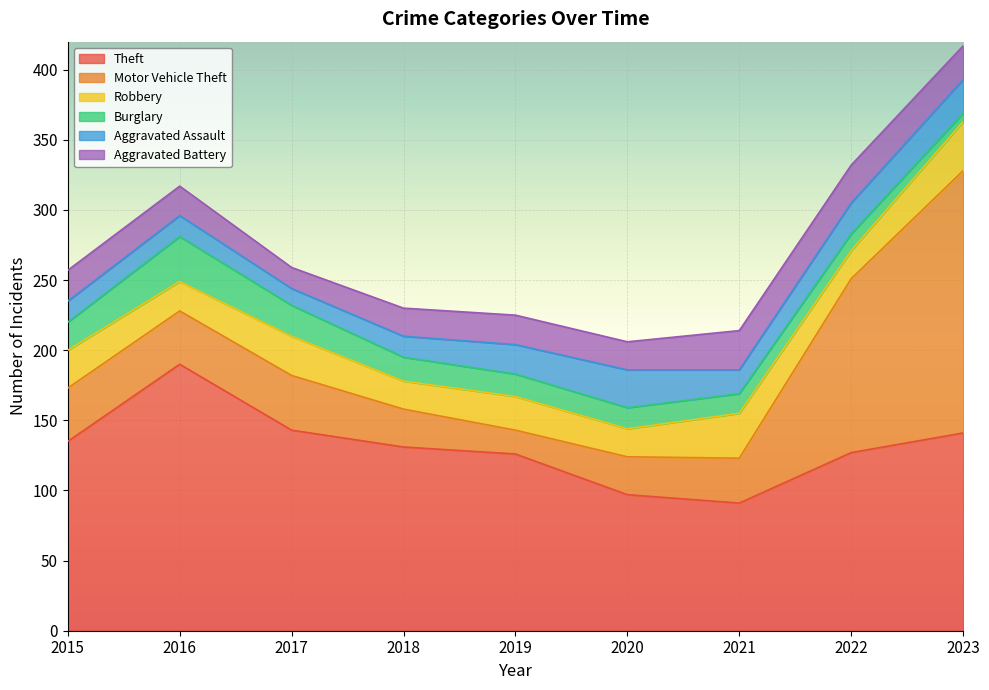

Reading right to left, transcribe all the data shown in this chart.

Theft: 2023=141	2022=127	2021=91	2020=97	2019=126	2018=131	2017=143	2016=190	2015=135
Motor Vehicle Theft: 2023=187	2022=124	2021=32	2020=27	2019=17	2018=27	2017=39	2016=38	2015=38
Robbery: 2023=35	2022=20	2021=32	2020=20	2019=24	2018=20	2017=28	2016=21	2015=27
Burglary: 2023=6	2022=12	2021=14	2020=15	2019=16	2018=17	2017=22	2016=32	2015=20
Aggravated Assault: 2023=24	2022=22	2021=17	2020=27	2019=21	2018=15	2017=12	2016=15	2015=15
Aggravated Battery: 2023=24	2022=27	2021=28	2020=20	2019=21	2018=20	2017=15	2016=21	2015=22